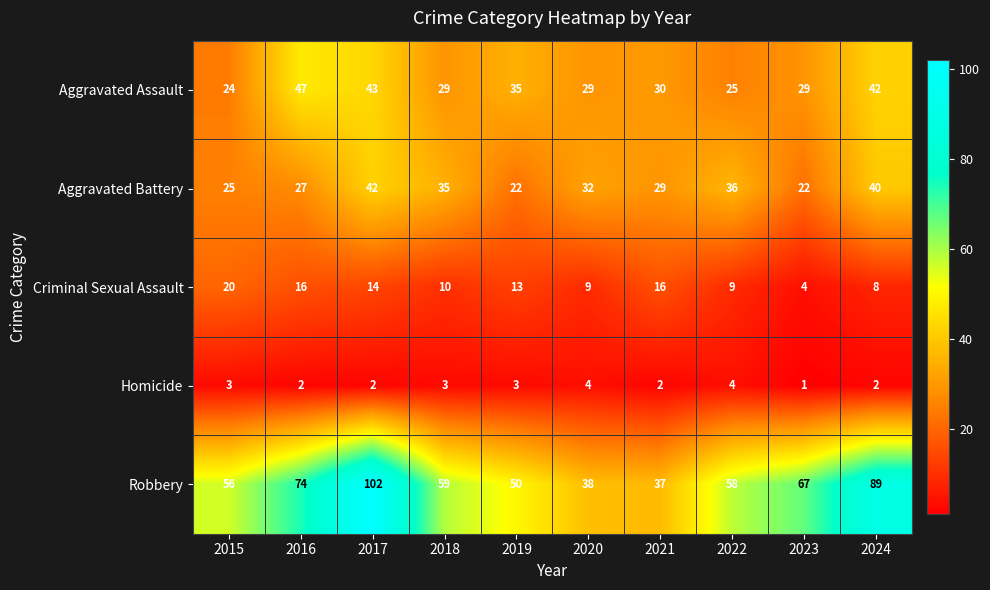

The Aggravated Battery series shows 21 at 2024. True or false?

False